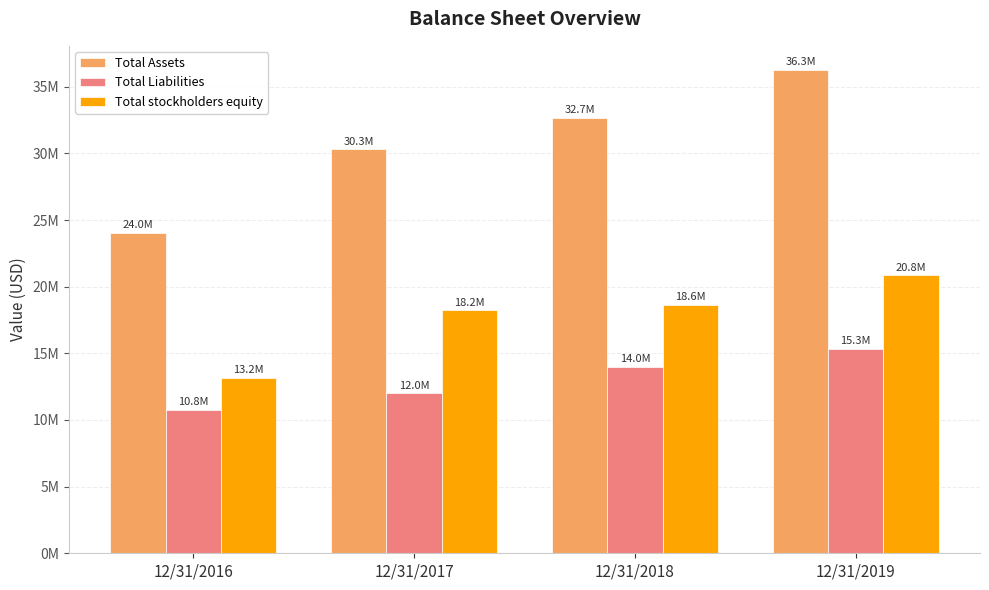

Are the bars grouped side by side (vs. stacked)?

Yes